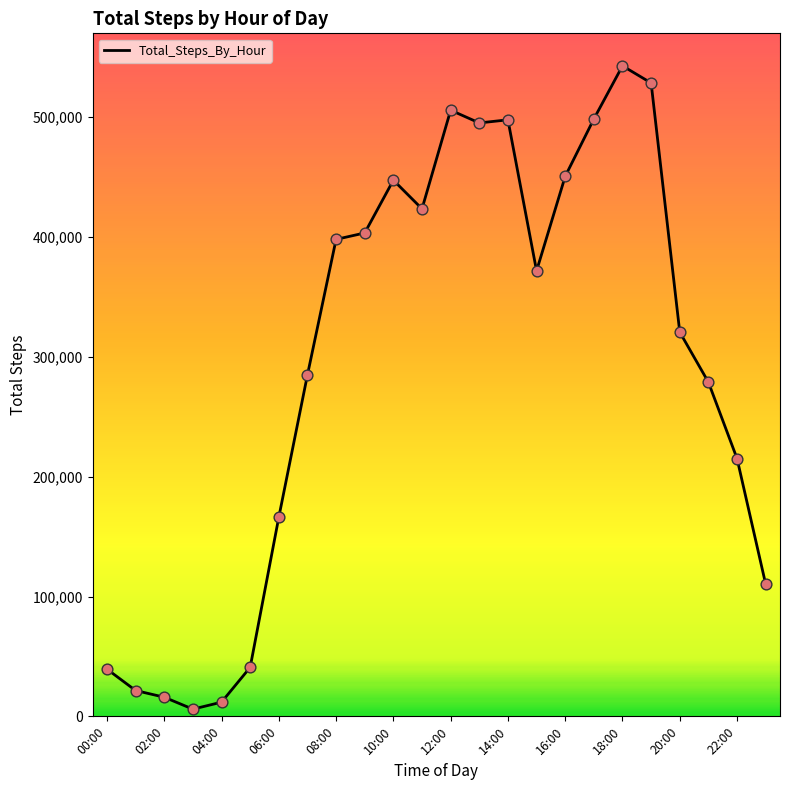

What is the greatest value displayed?

542848